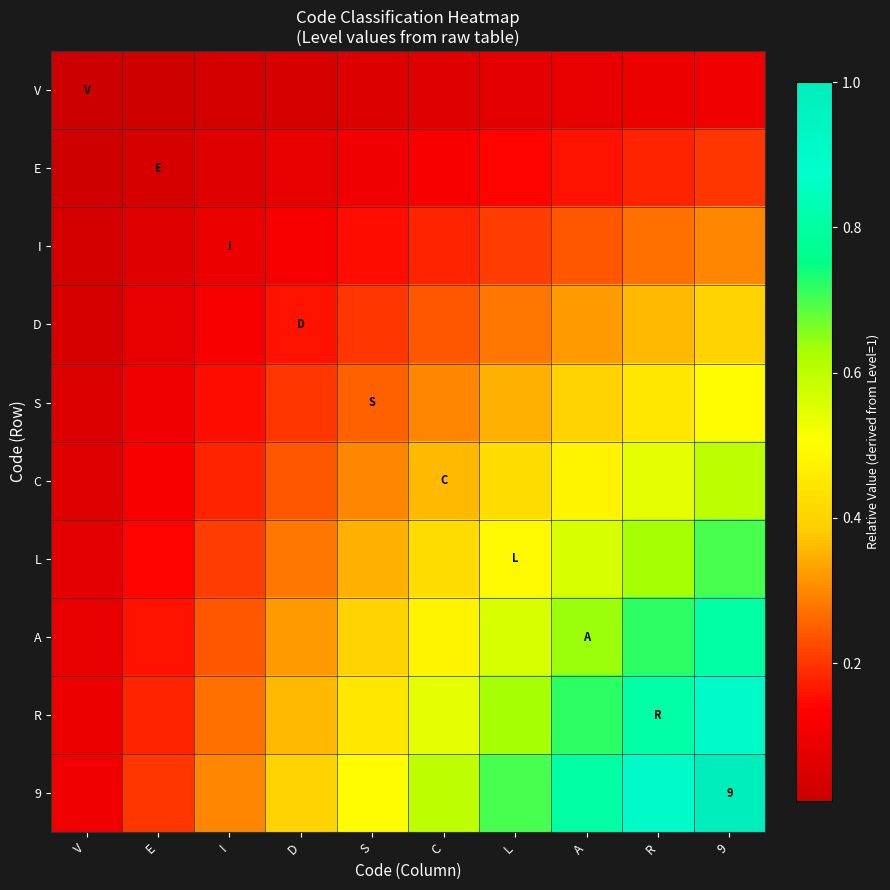

Which has a higher value, D or C?

C